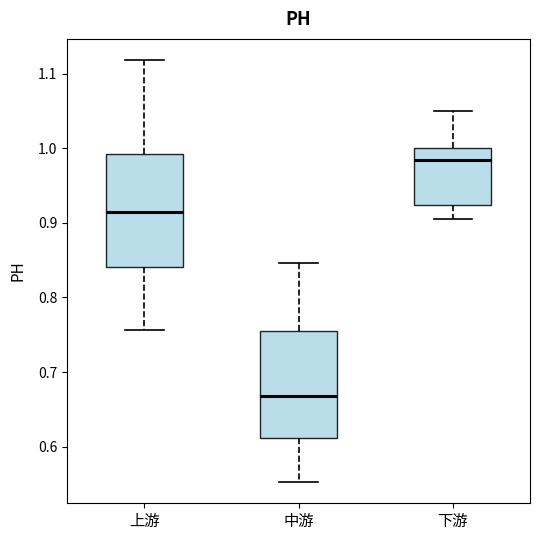

Reading left to right, transcribe this box plot: for each box, give where its median line is, the range the box spans, and where its two whiskers end, as read against the y-axis. The values are not printed on the chart, so give them approximately, as read against the axis.

上游: median 0.91, box 0.84 to 0.99, whiskers 0.76 to 1.12
中游: median 0.67, box 0.61 to 0.76, whiskers 0.55 to 0.85
下游: median 0.98, box 0.92 to 1.00, whiskers 0.90 to 1.05